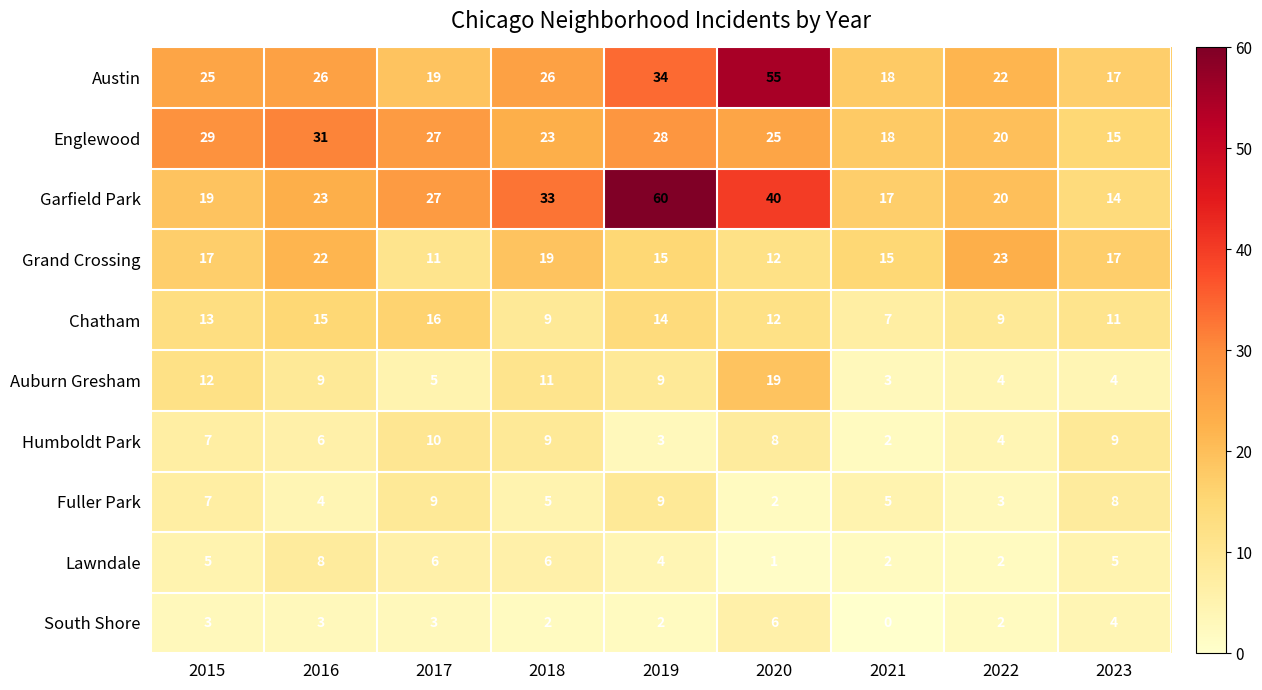

Rank the series at 2016 from lowest to highest value.

South Shore, Fuller Park, Humboldt Park, Lawndale, Auburn Gresham, Chatham, Grand Crossing, Garfield Park, Austin, Englewood